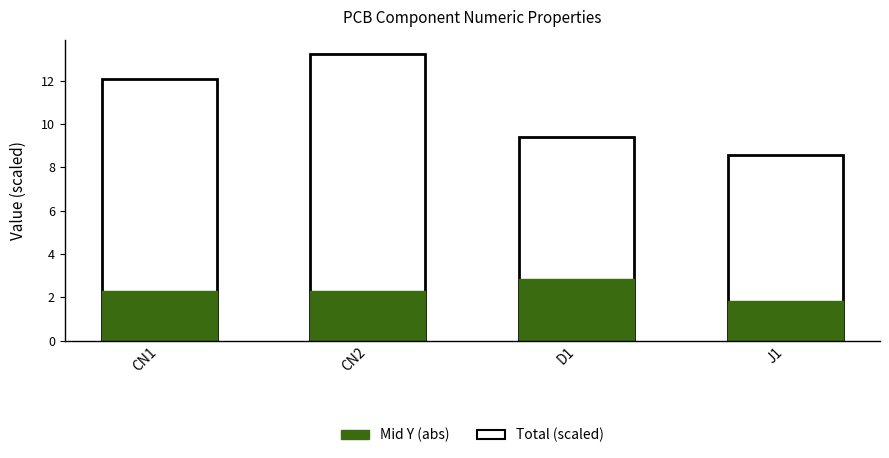

What is the difference between the Mid Y (abs) values at J1 and D1?

1.0